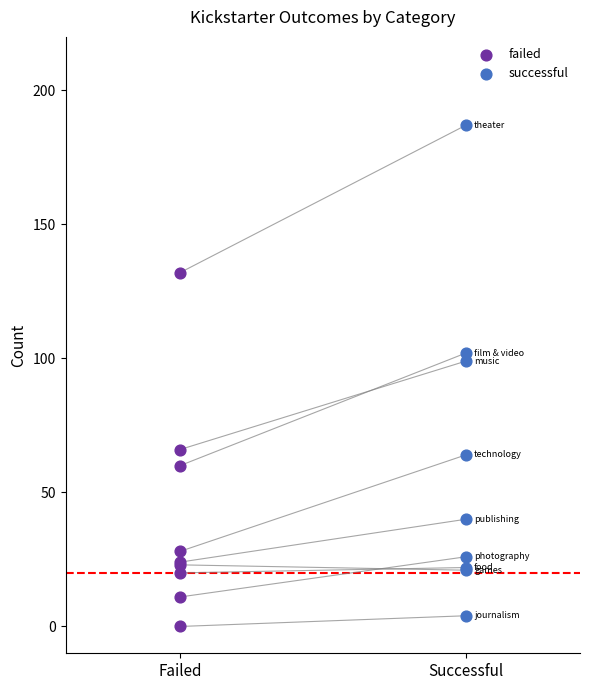

Which series has the widest spread of Y values?

successful